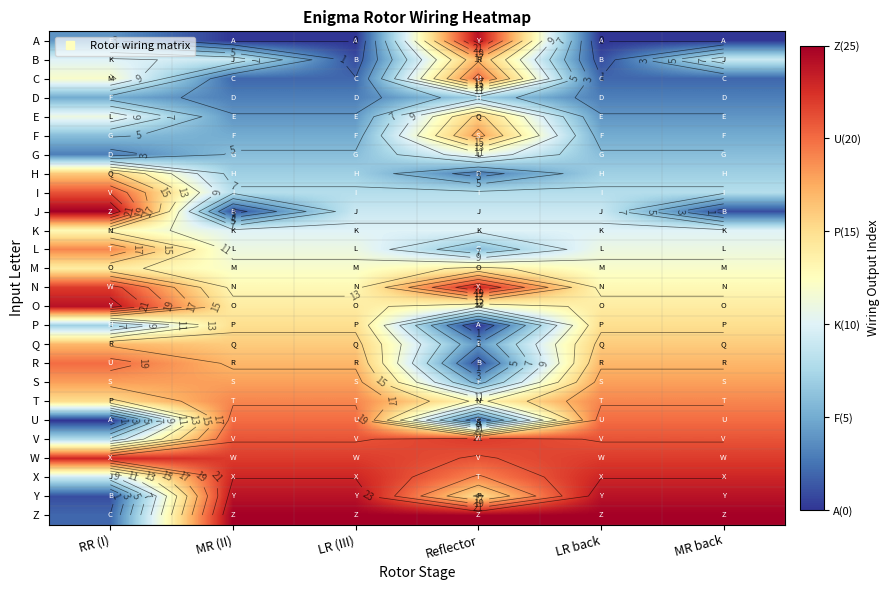

Count the G values in the range 6 to 7.

4